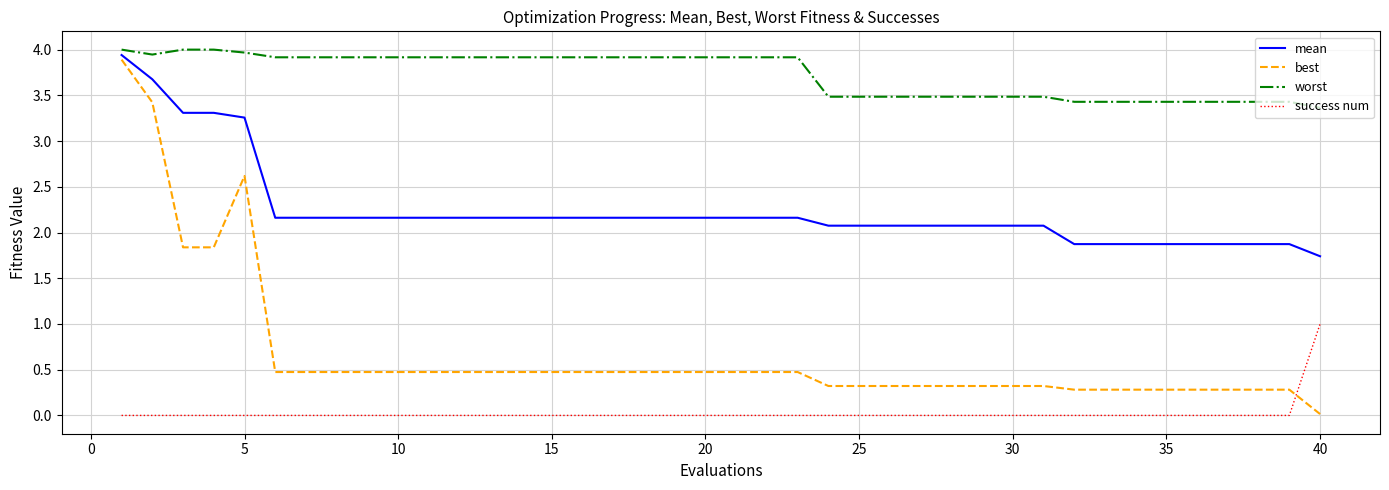

Which series has the largest total across all categories?

worst